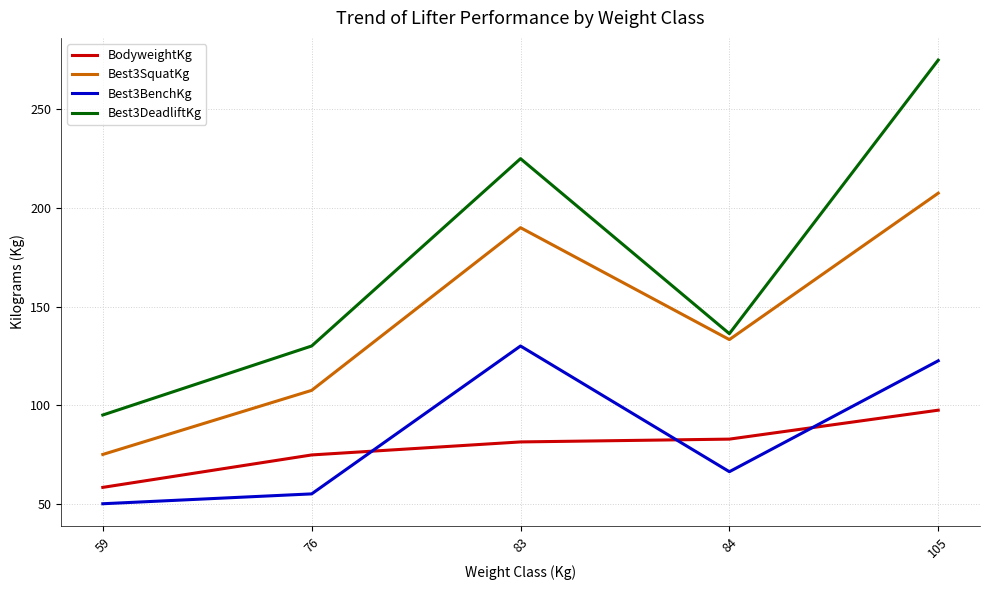

Is the value of Best3BenchKg at 59 greater than the value of Best3SquatKg at 84?

No